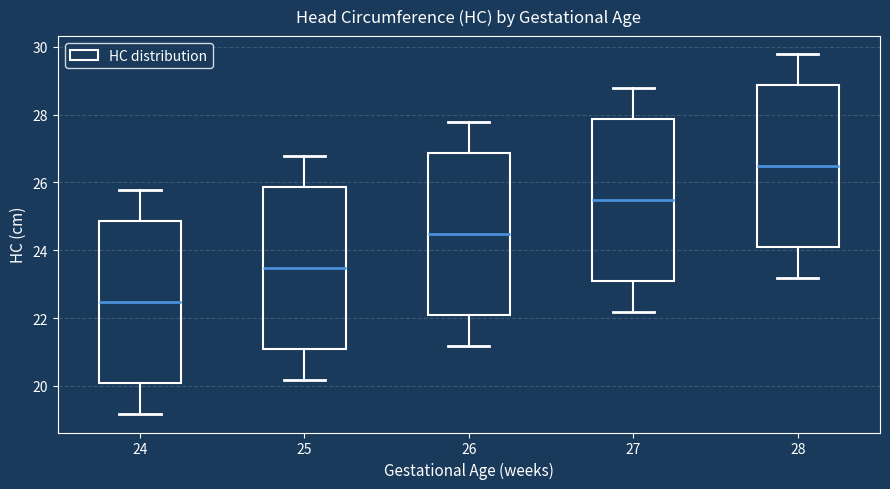

Which box has the highest median line?

28